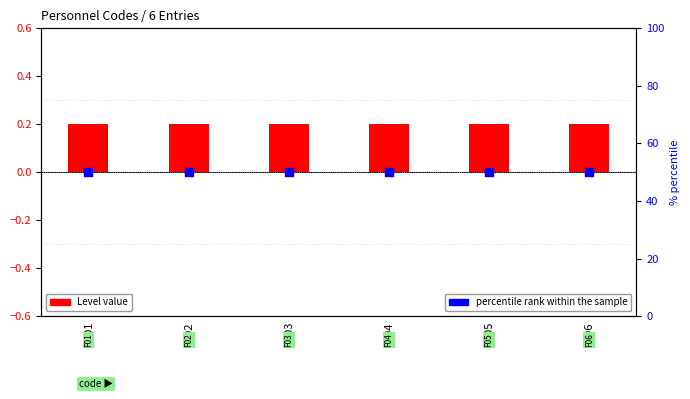

Is the value of percentile rank within the sample at F05 greater than the value of Level (log ratio style) at F04?

Yes